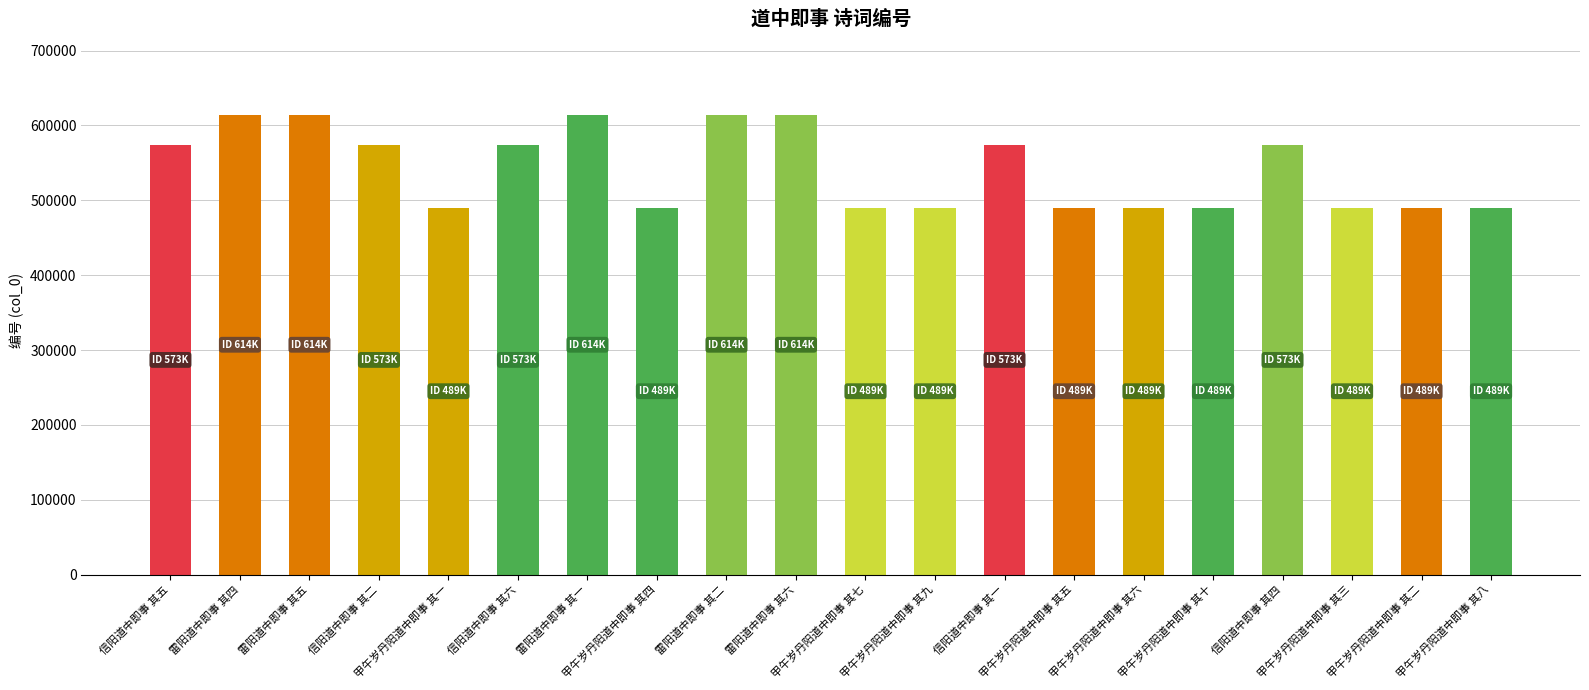

What is the sum of all values?

10836456